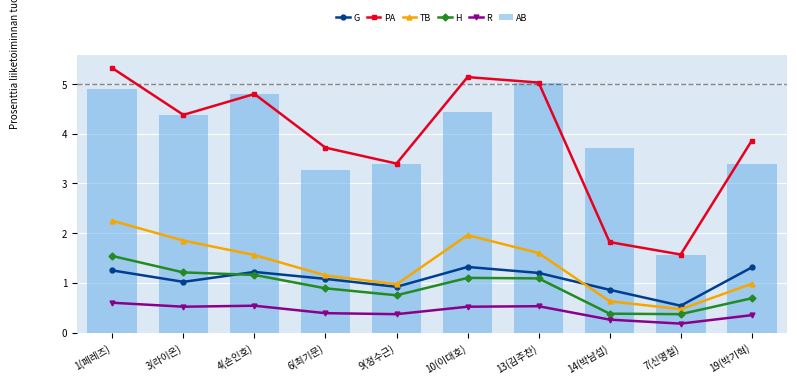

Is the value of PA at 7(신명철) greater than the value of R at 7(신명철)?

Yes